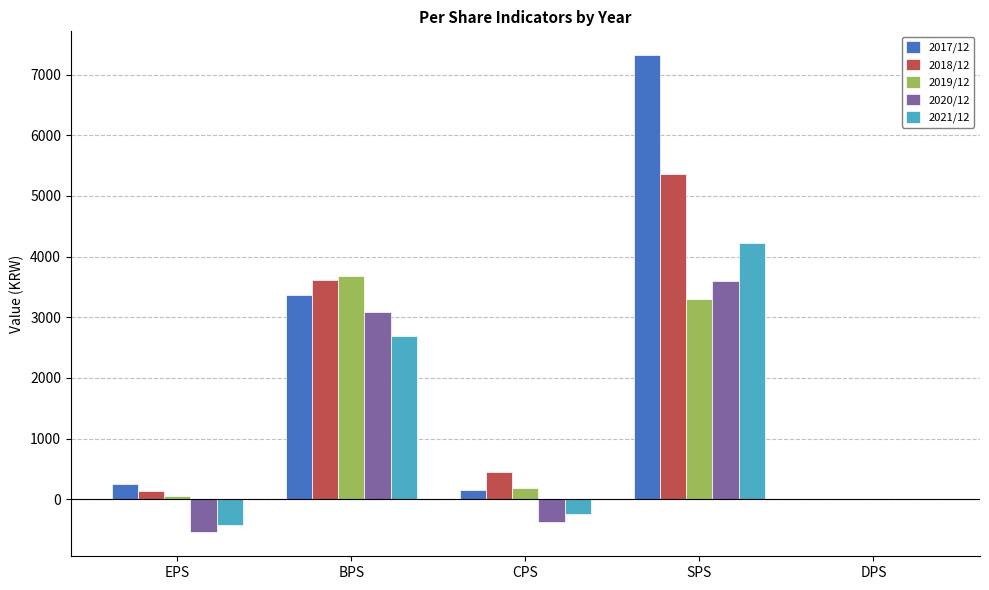

At which category is the sum across all series the highest?

SPS